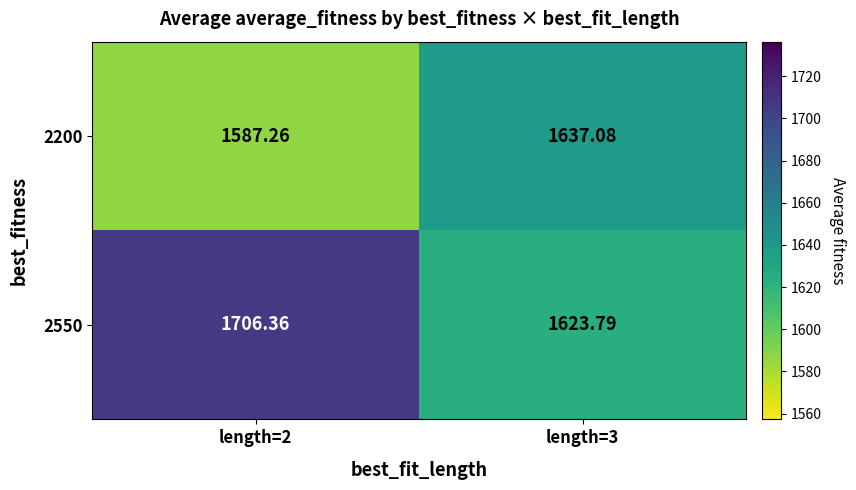

Is the value of 2200 at length=3 greater than the value of 2550 at length=2?

No